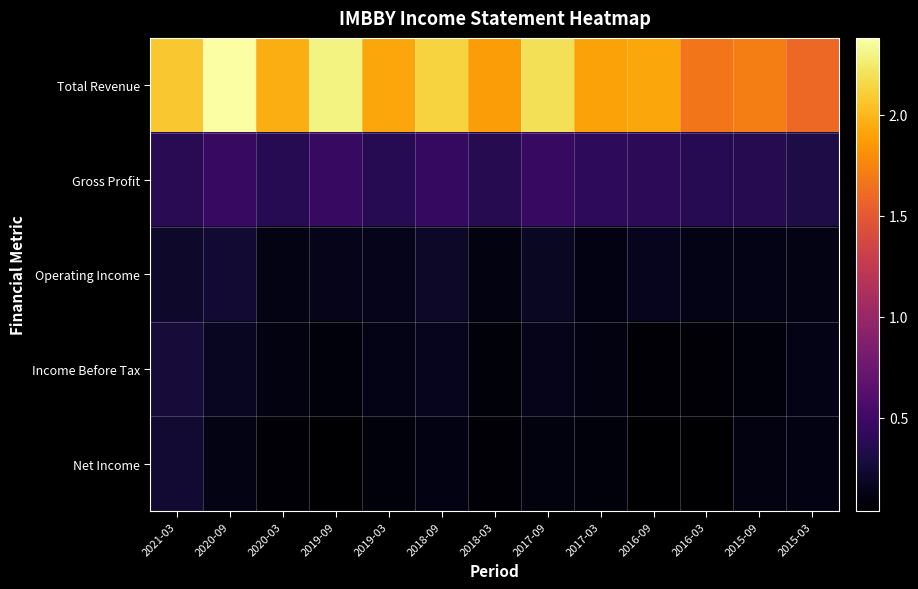

Reading left to right, what are all the values shown in this chart?

Total Revenue: 2021-03=20722600	2020-09=23813400	2020-03=19529900	2019-09=22900200	2019-03=19154500	2018-09=21305600	2018-03=18715300	2017-09=21901000	2017-03=19036400	2016-09=19169800	2016-03=16703000	2015-09=17164700	2015-03=15971300
Gross Profit: 2021-03=3806900	2020-09=4541700	2020-03=3684500	2019-09=4557700	2019-03=3748400	2018-09=4362000	2018-03=3637900	2017-09=4582300	2017-03=4114000	2016-09=4038700	2016-03=3693800	2015-09=3598600	2015-03=3176100
Operating Income: 2021-03=2179000	2020-09=2404000	2020-03=1231300	2019-09=1393700	2019-03=1530800	2018-09=2095200	2018-03=1108800	2017-09=1889500	2017-03=1200900	2016-09=1586300	2016-03=1306900	2015-09=1342100	2015-03=1262800
Income Before Tax: 2021-03=2740700	2020-09=1838200	2020-03=1044900	2019-09=894500	2019-03=1355100	2018-09=1627900	2018-03=798700	2017-09=1451500	2017-03=1070400	2016-09=588200	2016-03=589500	2015-09=923500	2015-03=1380000
Net Income: 2021-03=2404000	2020-09=1291200	2020-03=698800	2019-09=440600	2019-03=903800	2018-09=1167400	2018-03=653600	2017-09=1007900	2017-03=898700	2016-09=440800	2016-03=378200	2015-09=1093000	2015-03=1123200